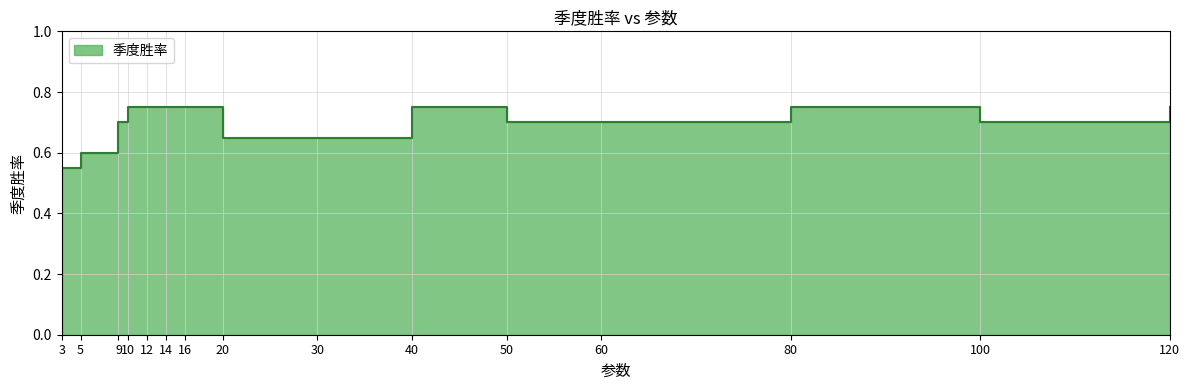

Is it true that the value at 3 is 0.6?

True